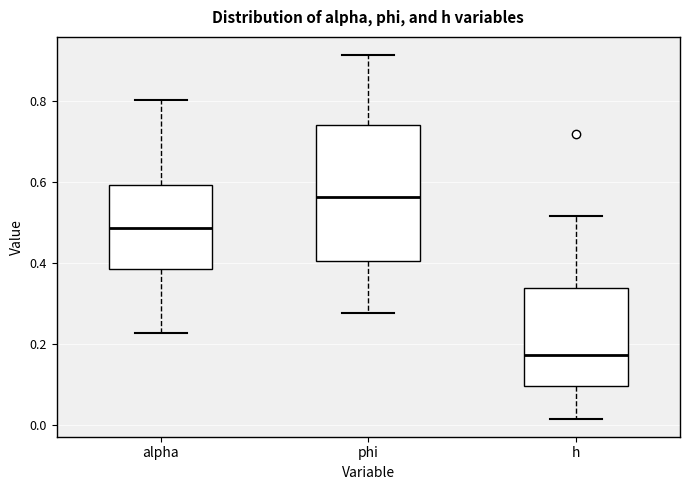

Comparing the boxes themselves (not the whiskers), which one is the tallest?

phi